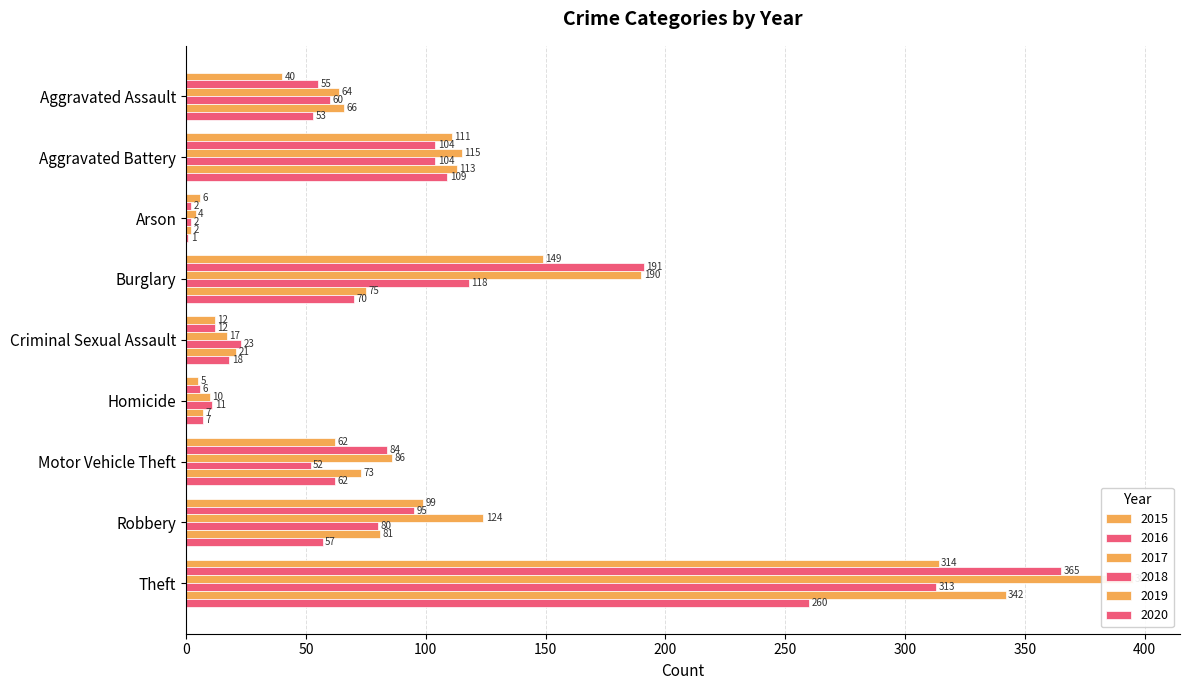

Which series has the largest total across all categories?

2017